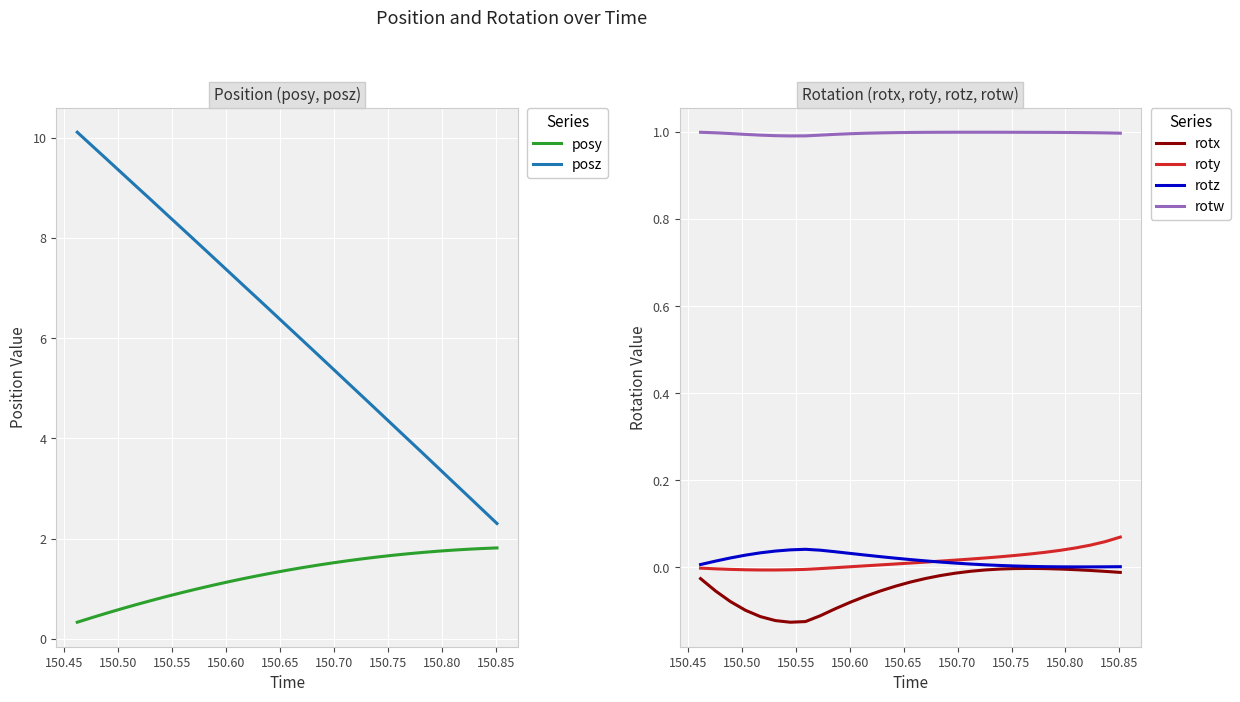

Reading left to right, list all the values displayed in this chart.

posy: 0.3	0.4	0.5	0.6	0.7	0.8	0.8	0.9	1.0	1.1	1.1	1.2	1.3	1.3	1.4	1.4	1.5	1.5	1.6	1.6	1.6	1.7	1.7	1.7	1.7	1.8	1.8	1.8	1.8
posz: 10.1	9.8	9.6	9.3	9.0	8.7	8.5	8.2	7.9	7.6	7.4	7.1	6.8	6.5	6.2	6.0	5.7	5.4	5.1	4.8	4.6	4.3	4.0	3.7	3.4	3.1	2.9	2.6	2.3
rotx: -0.0	-0.1	-0.1	-0.1	-0.1	-0.1	-0.1	-0.1	-0.1	-0.1	-0.1	-0.1	-0.1	-0.0	-0.0	-0.0	-0.0	-0.0	-0.0	-0.0	-0.0	-0.0	-0.0	-0.0	-0.0	-0.0	-0.0	-0.0	-0.0
roty: -0.0	-0.0	-0.0	-0.0	-0.0	-0.0	-0.0	-0.0	-0.0	-0.0	0.0	0.0	0.0	0.0	0.0	0.0	0.0	0.0	0.0	0.0	0.0	0.0	0.0	0.0	0.0	0.0	0.1	0.1	0.1
rotz: 0.0	0.0	0.0	0.0	0.0	0.0	0.0	0.0	0.0	0.0	0.0	0.0	0.0	0.0	0.0	0.0	0.0	0.0	0.0	0.0	0.0	0.0	0.0	0.0	0.0	0.0	0.0	0.0	0.0
rotw: 1.0	1.0	1.0	1.0	1.0	1.0	1.0	1.0	1.0	1.0	1.0	1.0	1.0	1.0	1.0	1.0	1.0	1.0	1.0	1.0	1.0	1.0	1.0	1.0	1.0	1.0	1.0	1.0	1.0